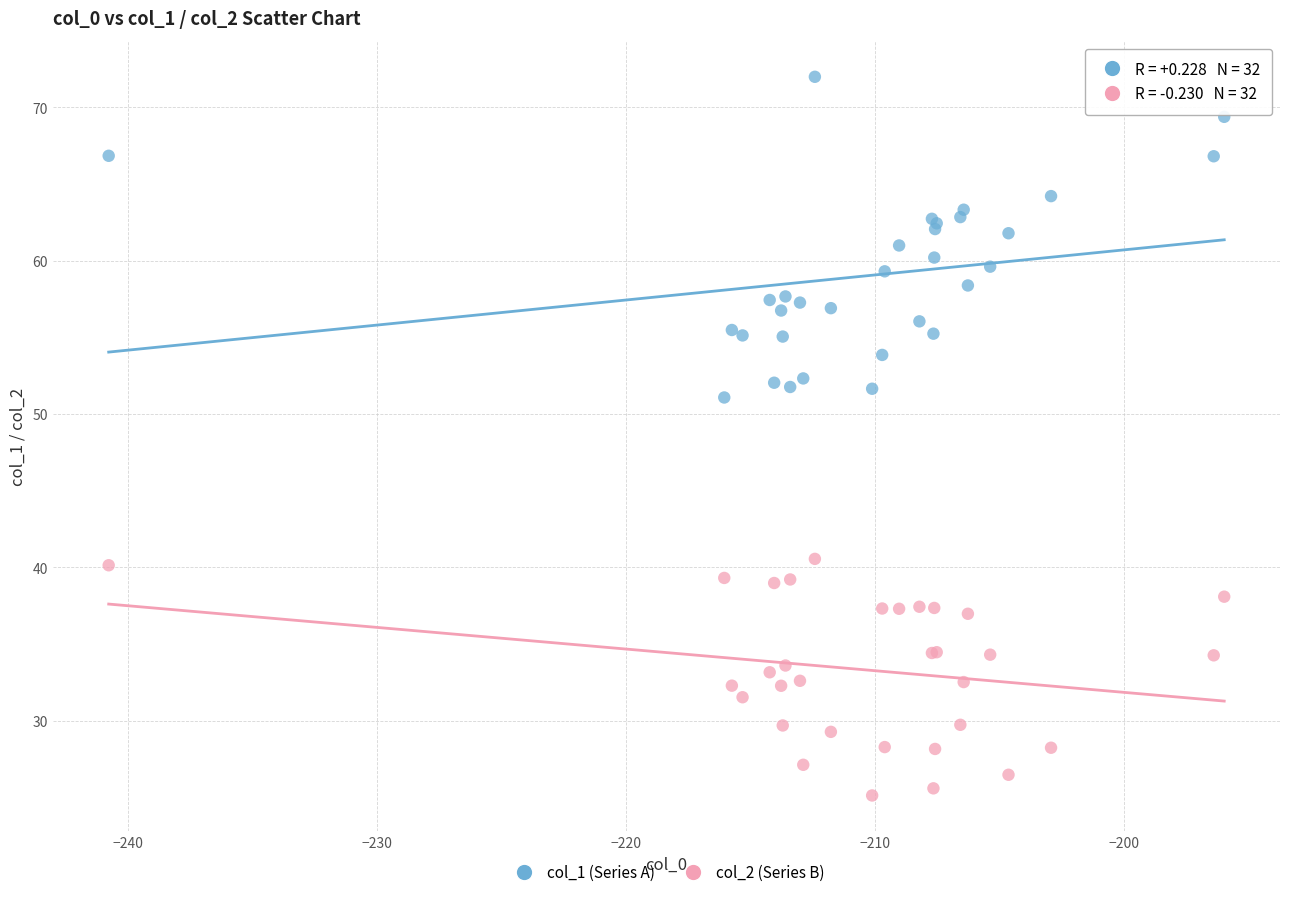

Across all series, what Y value is closest to 48?

51.1